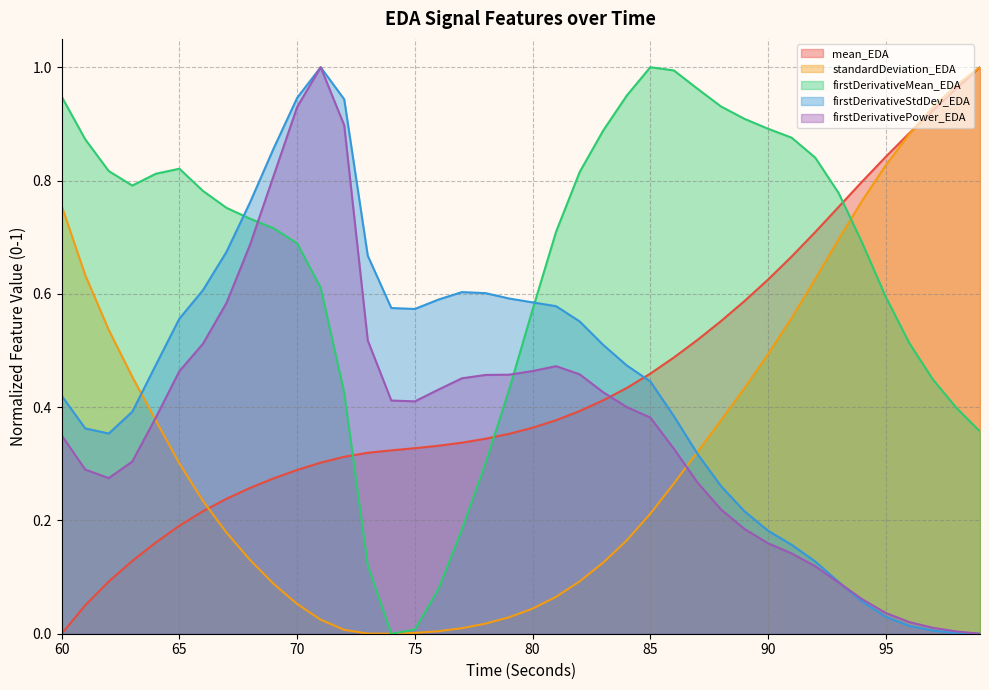

Does the chart have visible grid lines?

Yes